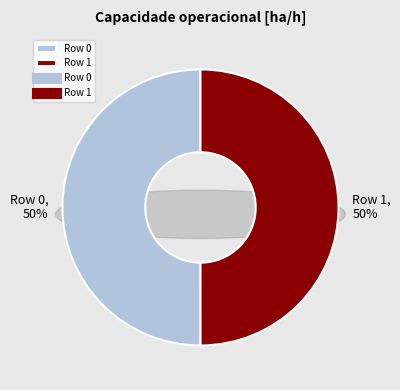

How many segments does this pie chart have?

2